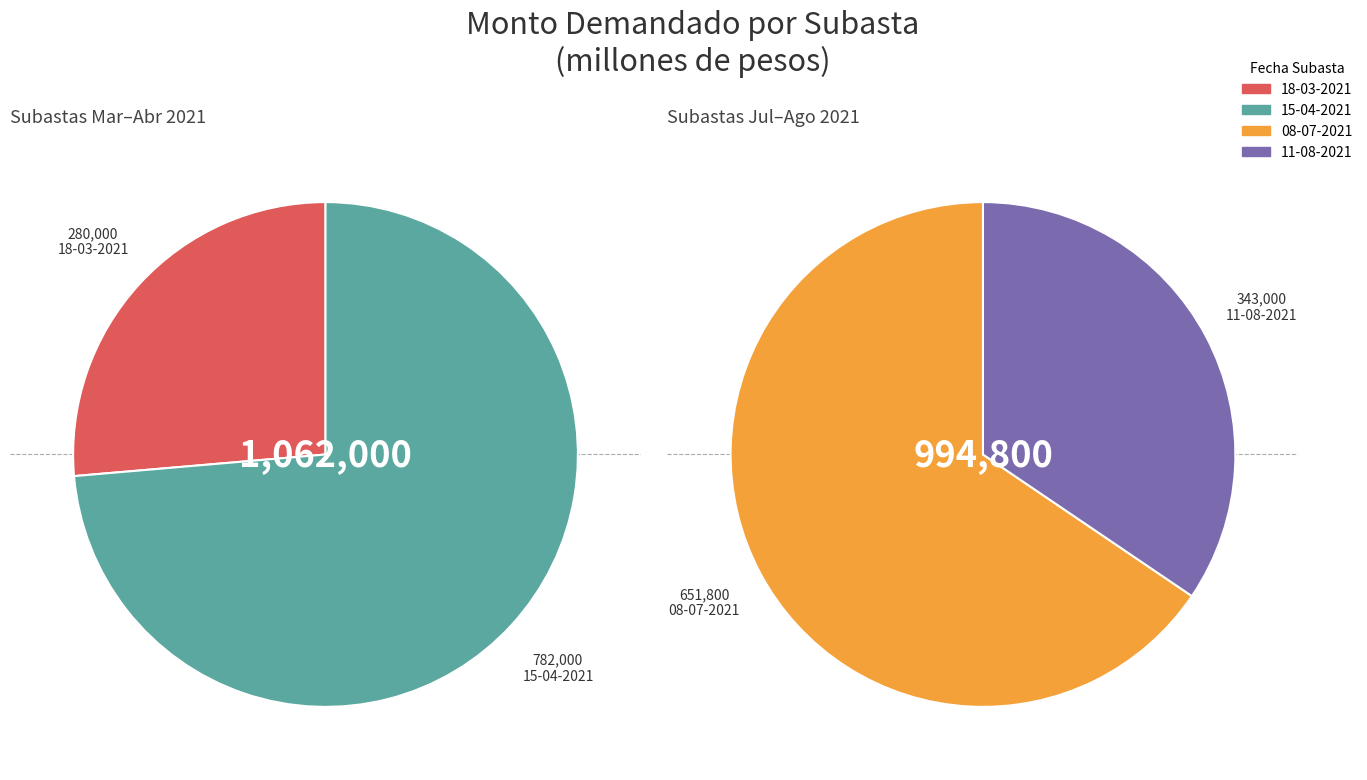

Between 11-08-2021 and 18-03-2021, which is larger?

11-08-2021